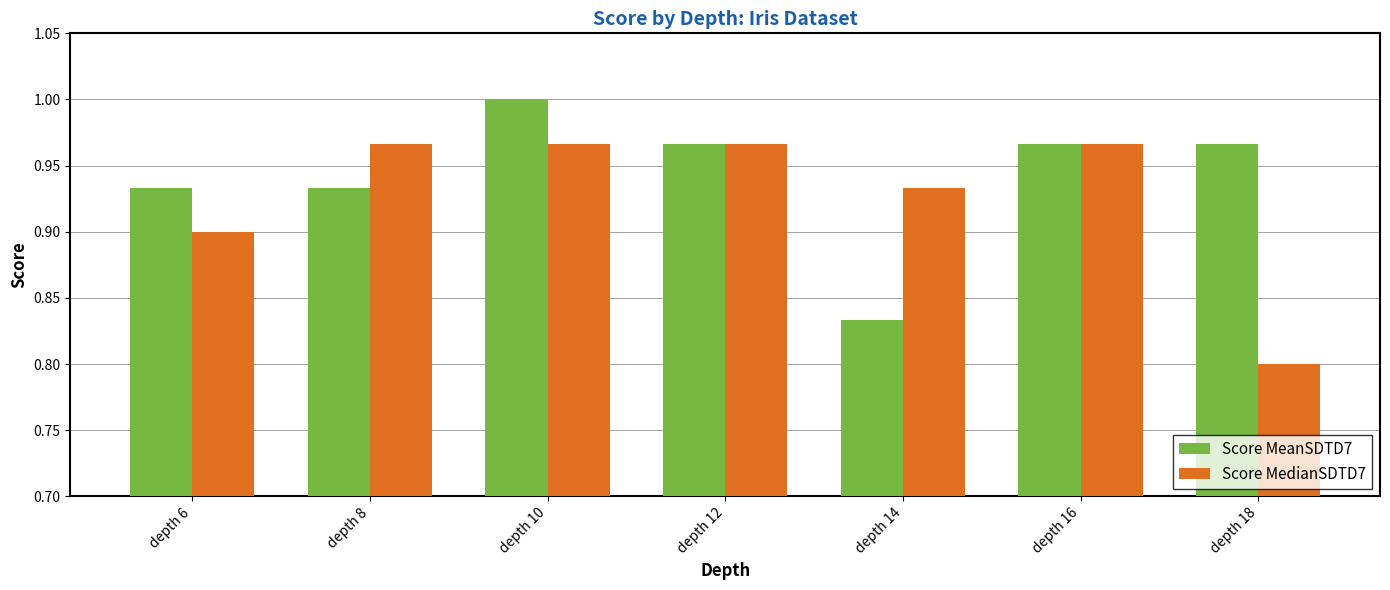

List the series in order of their peak value, lowest first.

Score MedianSDTD7, Score MeanSDTD7